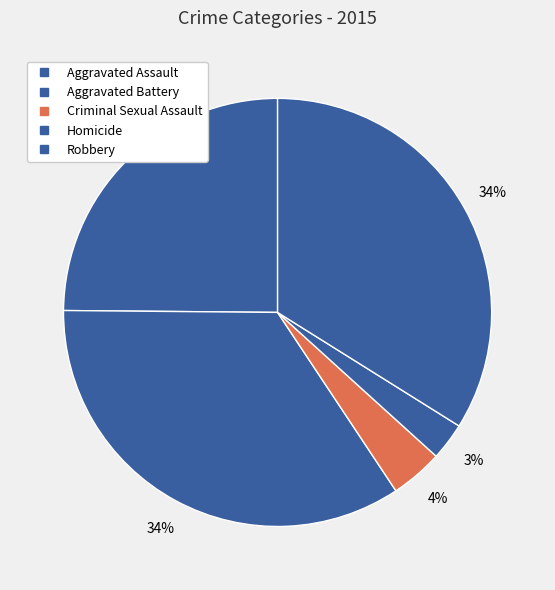

True or false: Criminal Sexual Assault accounts for 4% of the total.

True